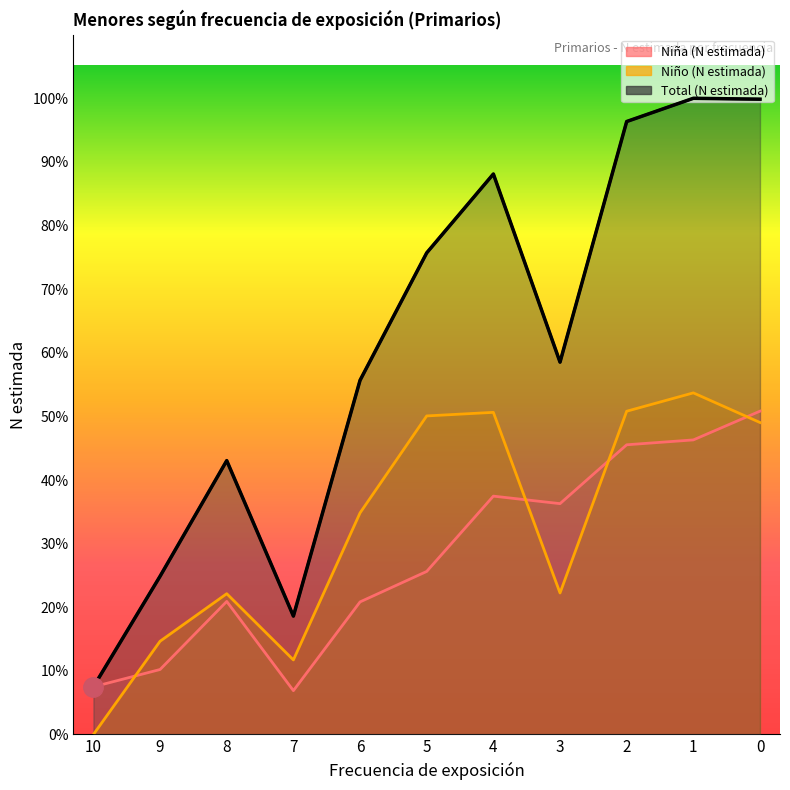

Is it true that Niño (N estimada) equals 9689 at 2?

True